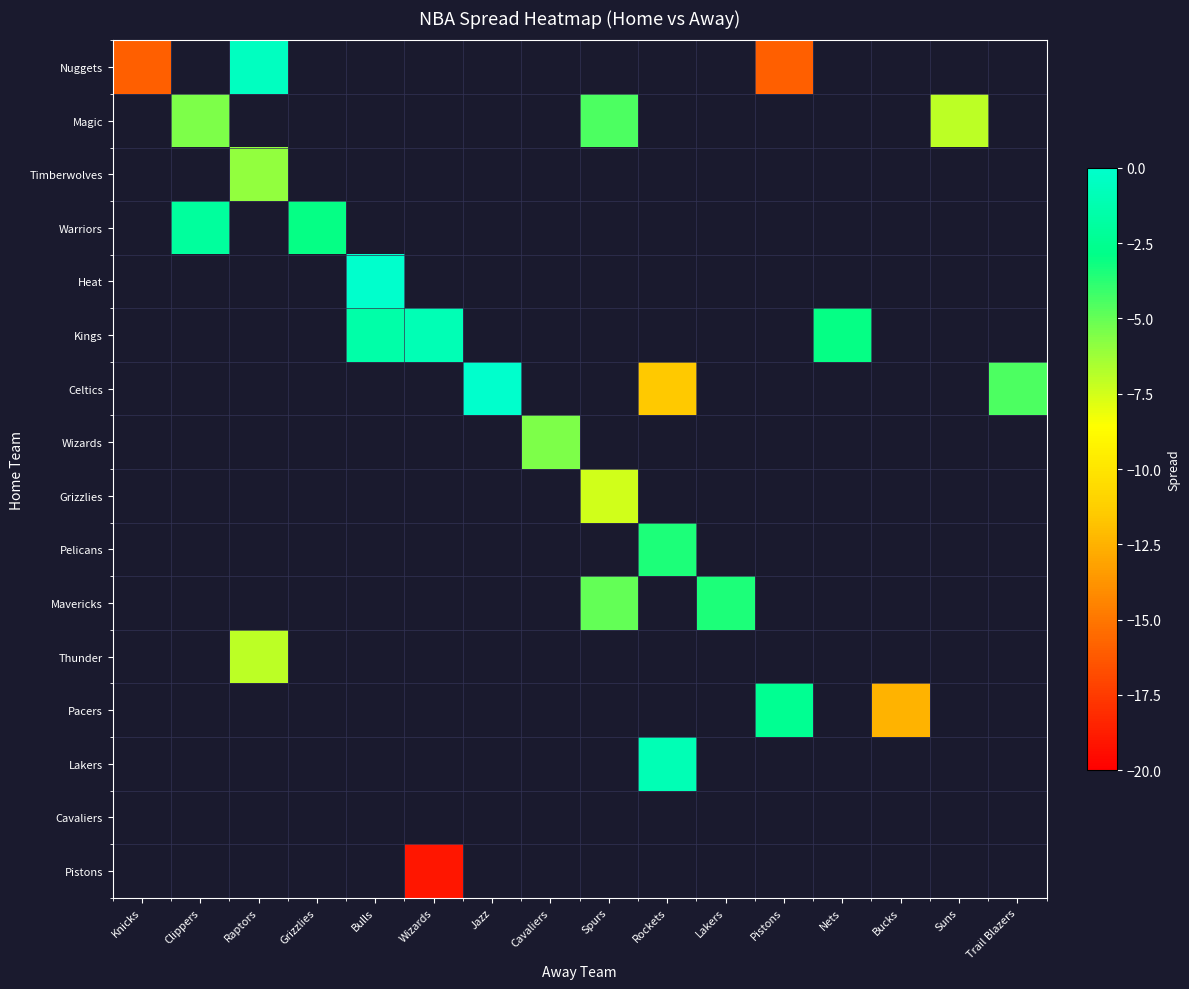

Is it true that Lakers equals -1.0 at Rockets?

True